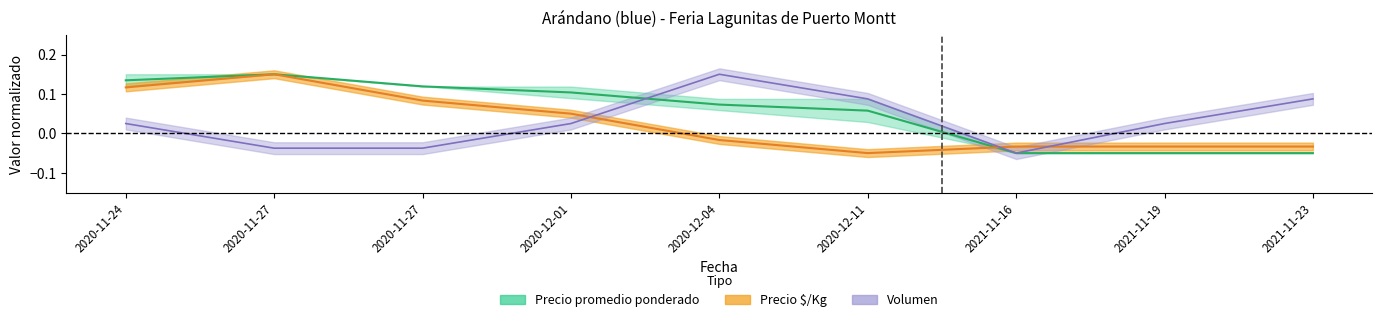

Which category has the lowest value in the Volumen series?

2021-11-16